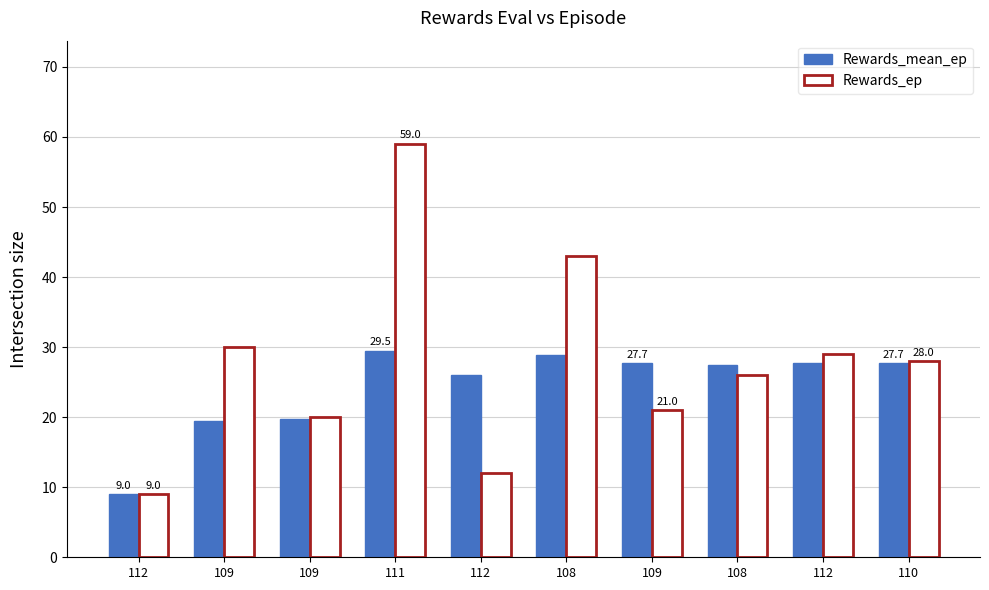

True or false: Rewards_ep has a value of 43.0 at 108.

True